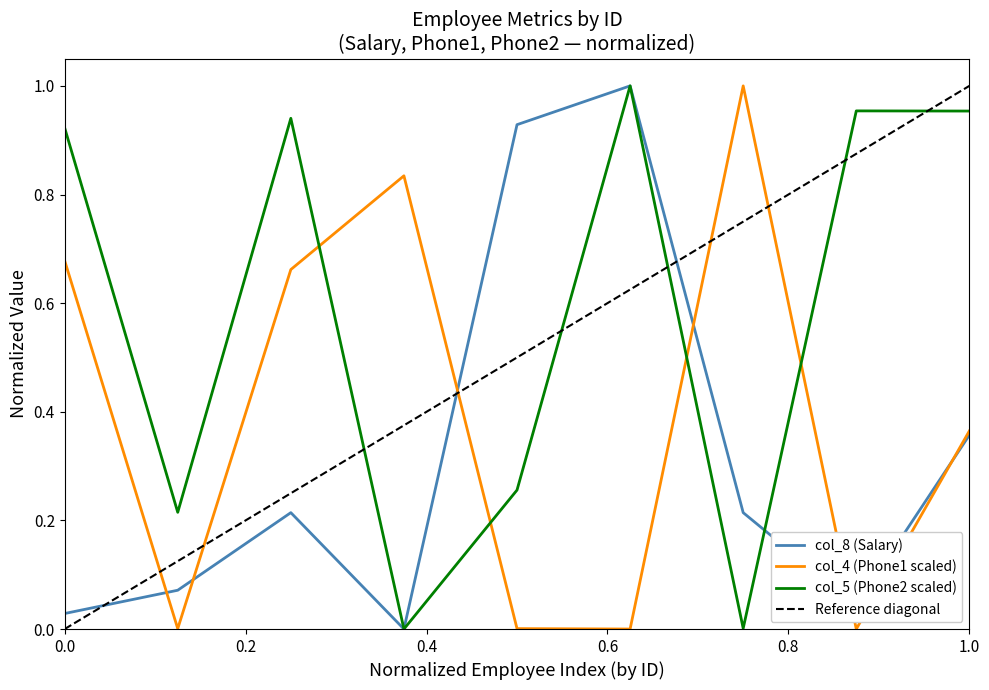

True or false: col_8 (Salary) has a value of 0.0 at NV-0002.

False